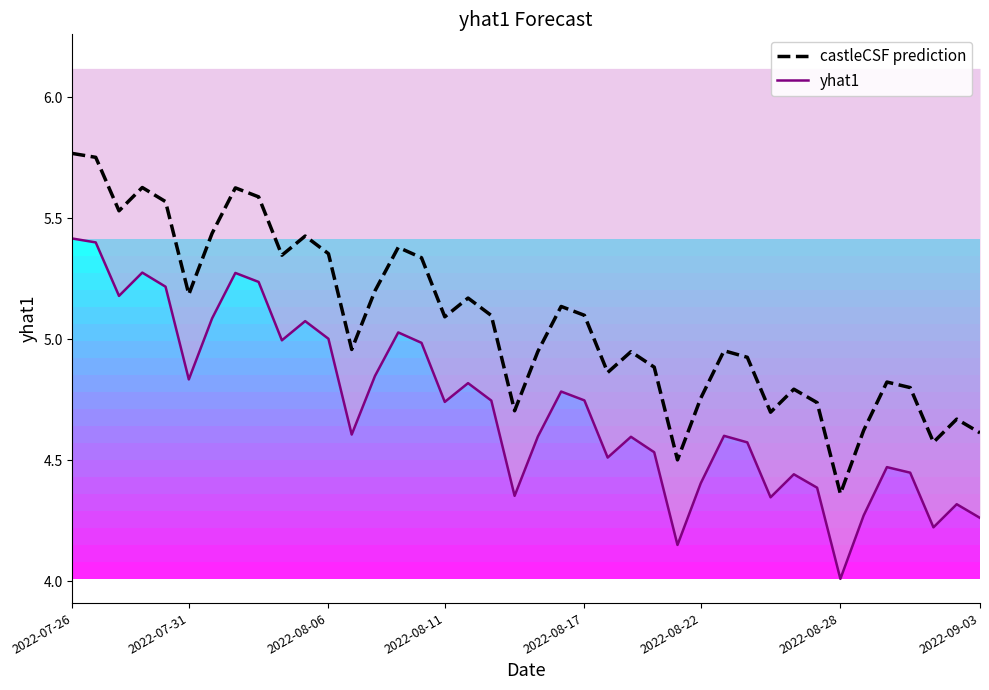

At which label does yhat1 reach its minimum?

2022-08-28